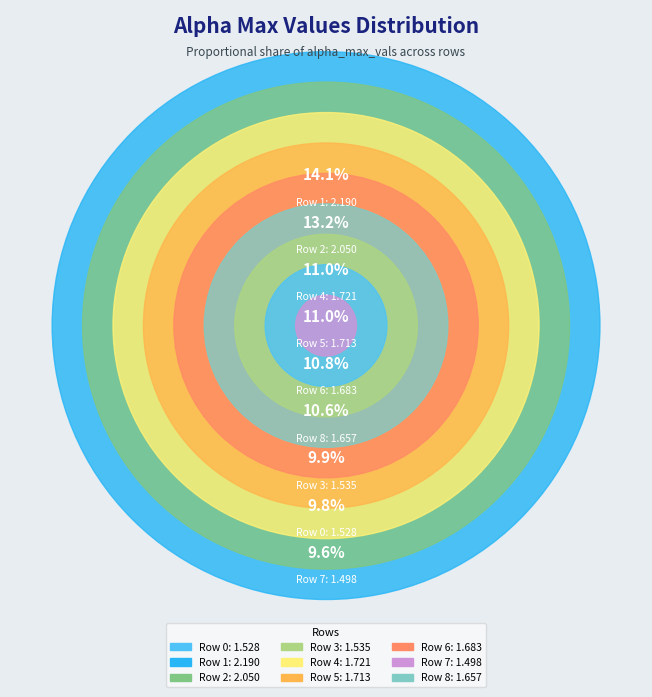

To the nearest percent, what is the average slice percentage?

11%